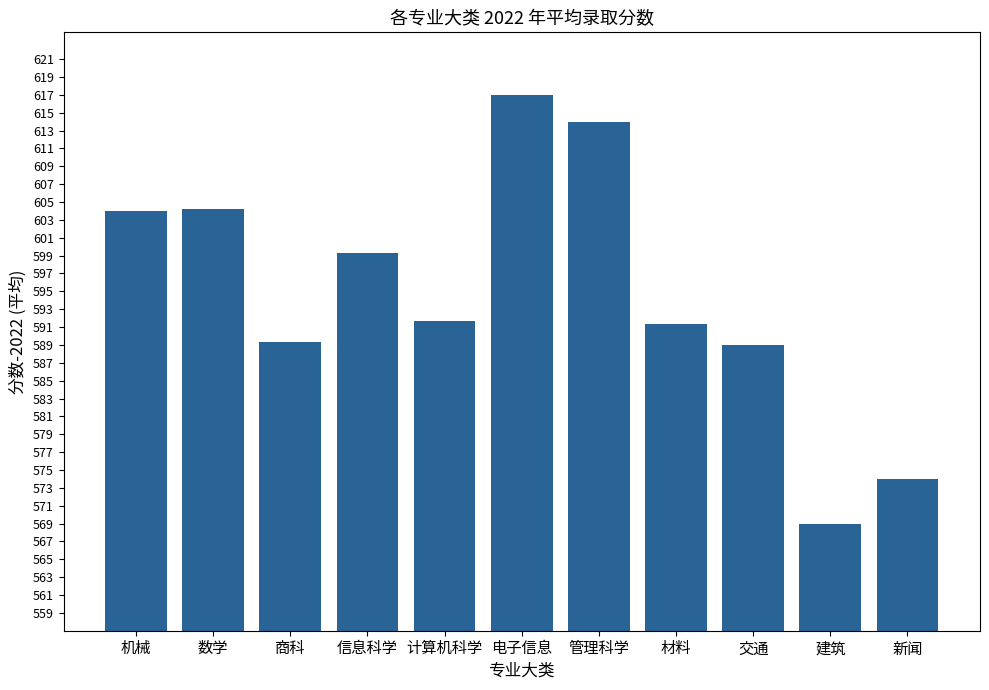

Which category has the highest value across all series?

电子信息